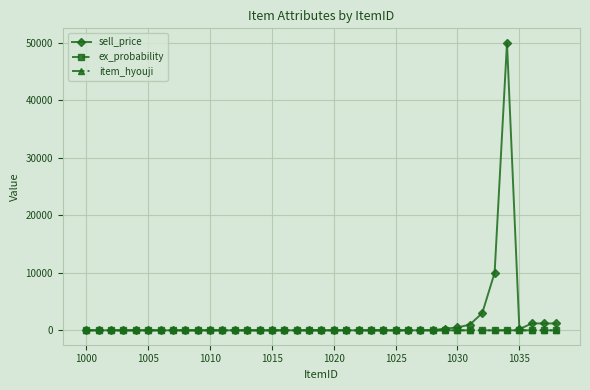

Which series has the largest range (max minus min)?

sell_price